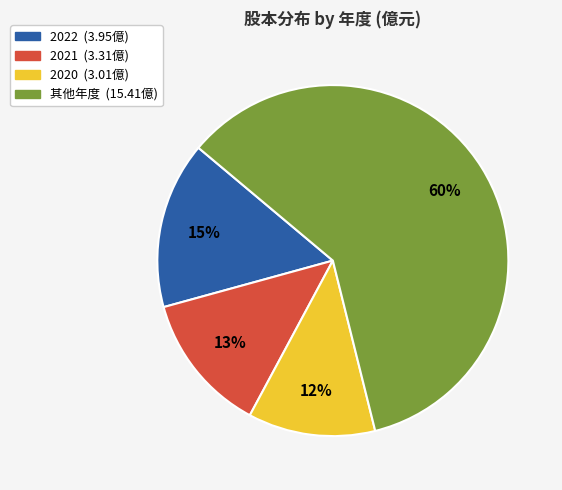

Is there any slice that represents more than half of the pie?

Yes